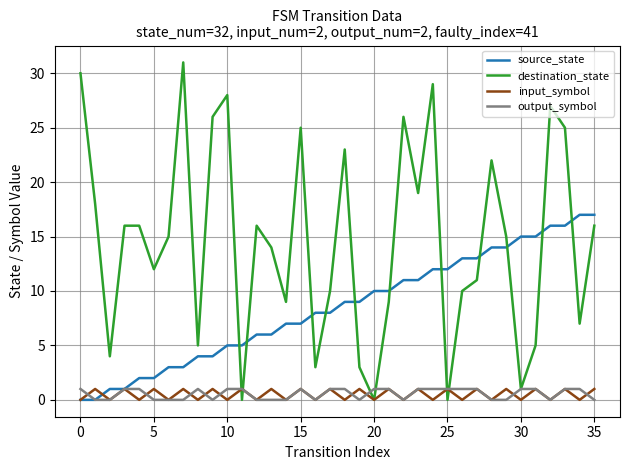

Which series has the widest spread of values?

destination_state